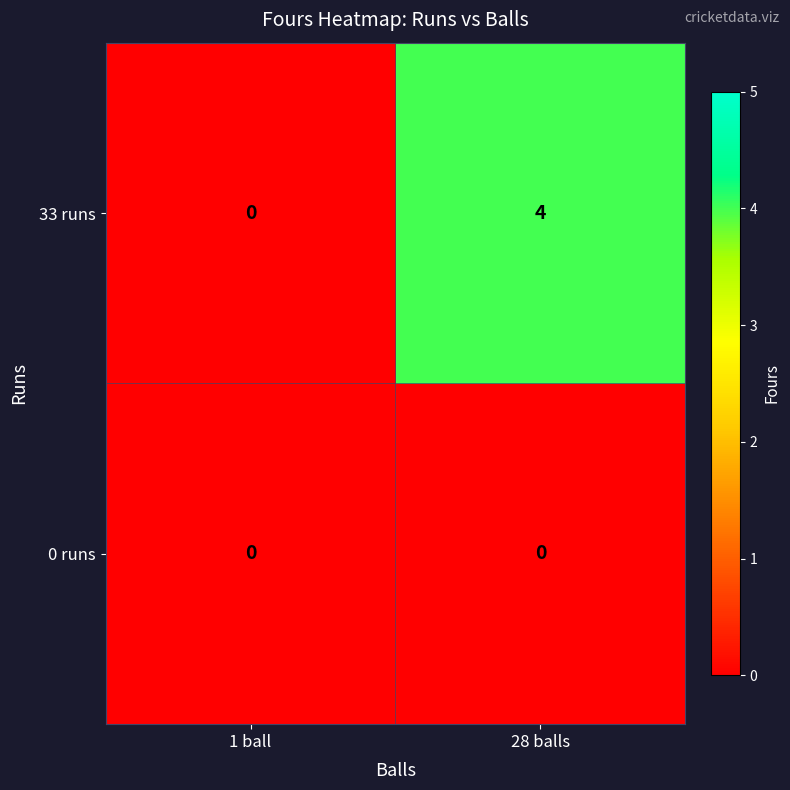

The value of 33 runs at 1 ball is 0. True or false?

True